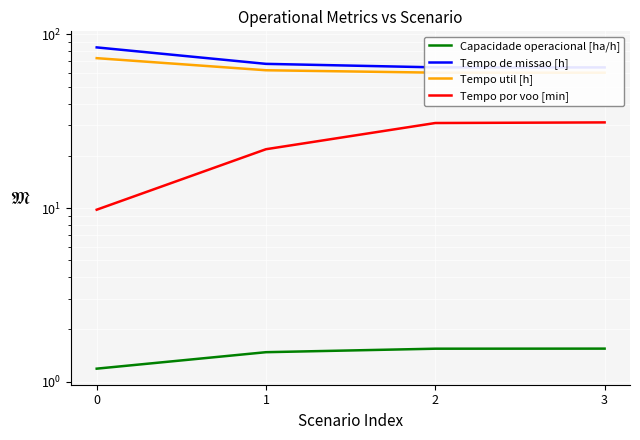

Reading right to left, what are all the values shown in this chart?

Capacidade operacional [ha/h]: 3=1.5	2=1.5	1=1.5	0=1.2
Tempo de missao [h]: 3=64.6	2=64.6	1=67.7	0=84.2
Tempo util [h]: 3=60.2	2=60.2	1=62.2	0=73.0
Tempo por voo [min]: 3=31.1	2=30.9	1=21.8	0=9.8